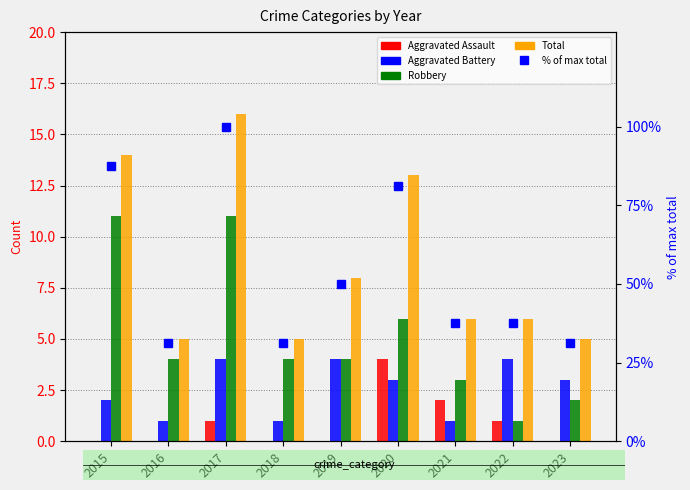

Where does the % of max total series first go above 37?

2015